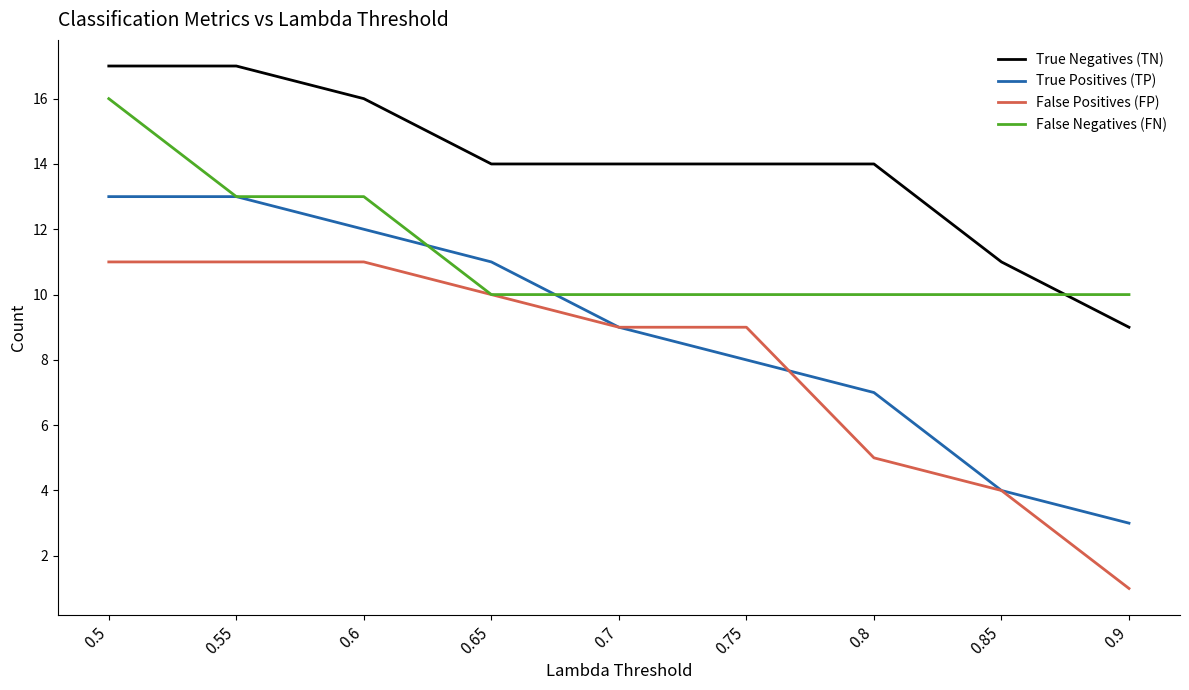

What is the difference between the maximum and second lowest values in the True Positives (TP) series?

9